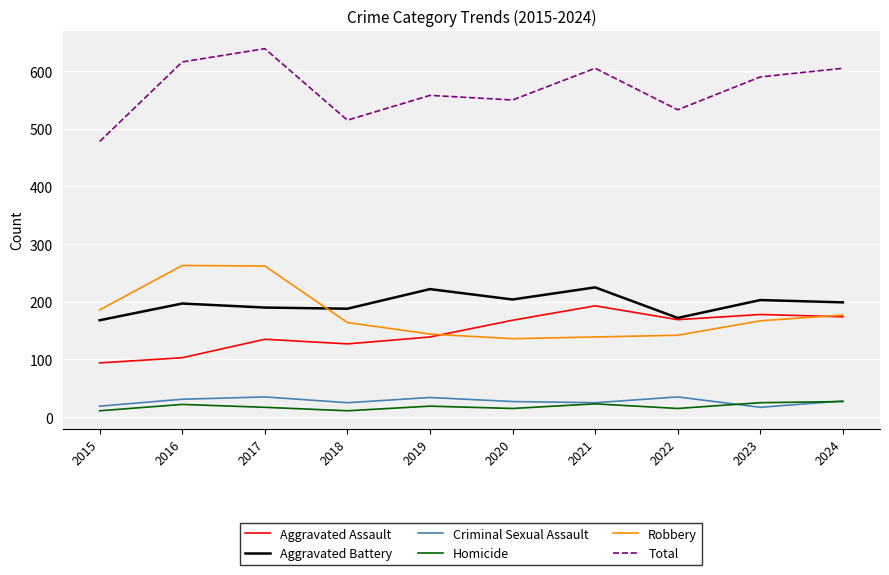

What is the difference between the Robbery values at 2015 and 2016?

77